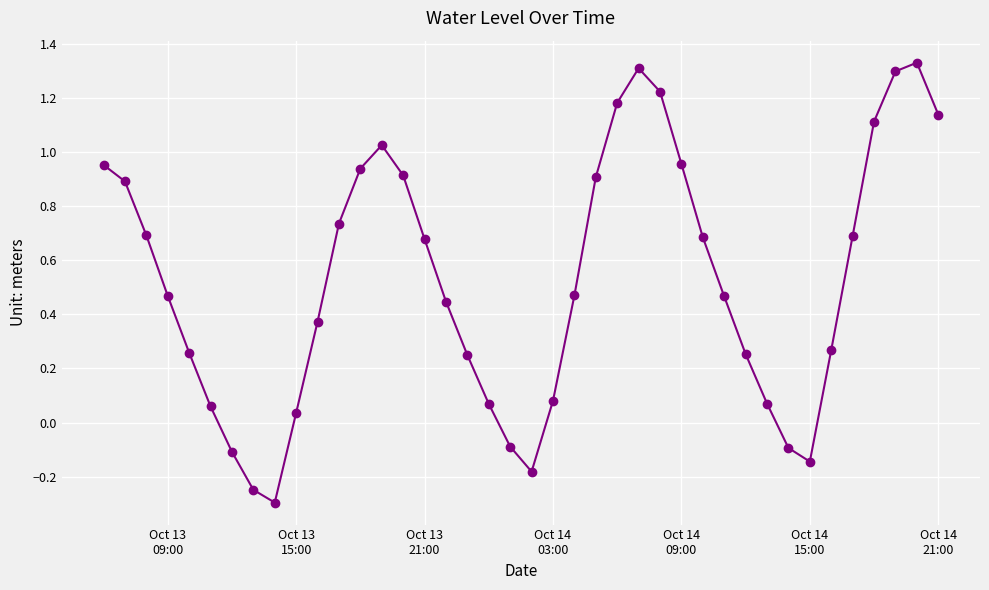

True or false: the data has more than 1 interior local peaks.

True